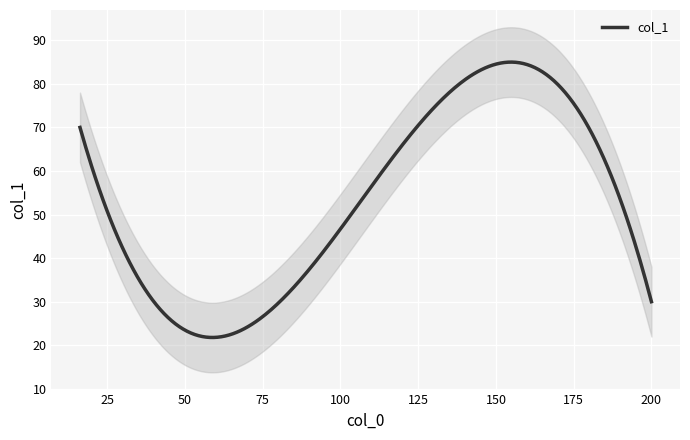

How many distinct data groups are displayed?

1